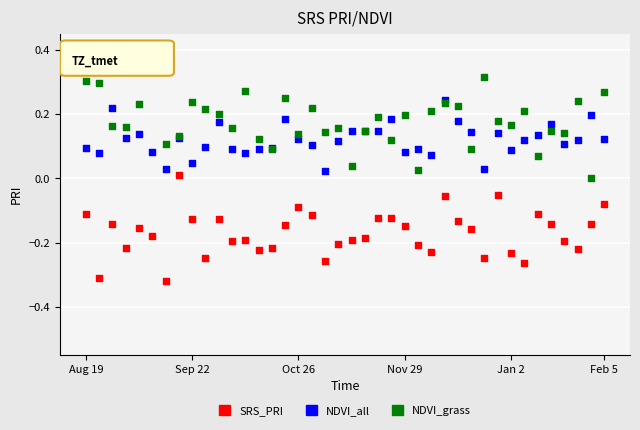

Which series reaches the minimum Y coordinate?

SRS_PRI